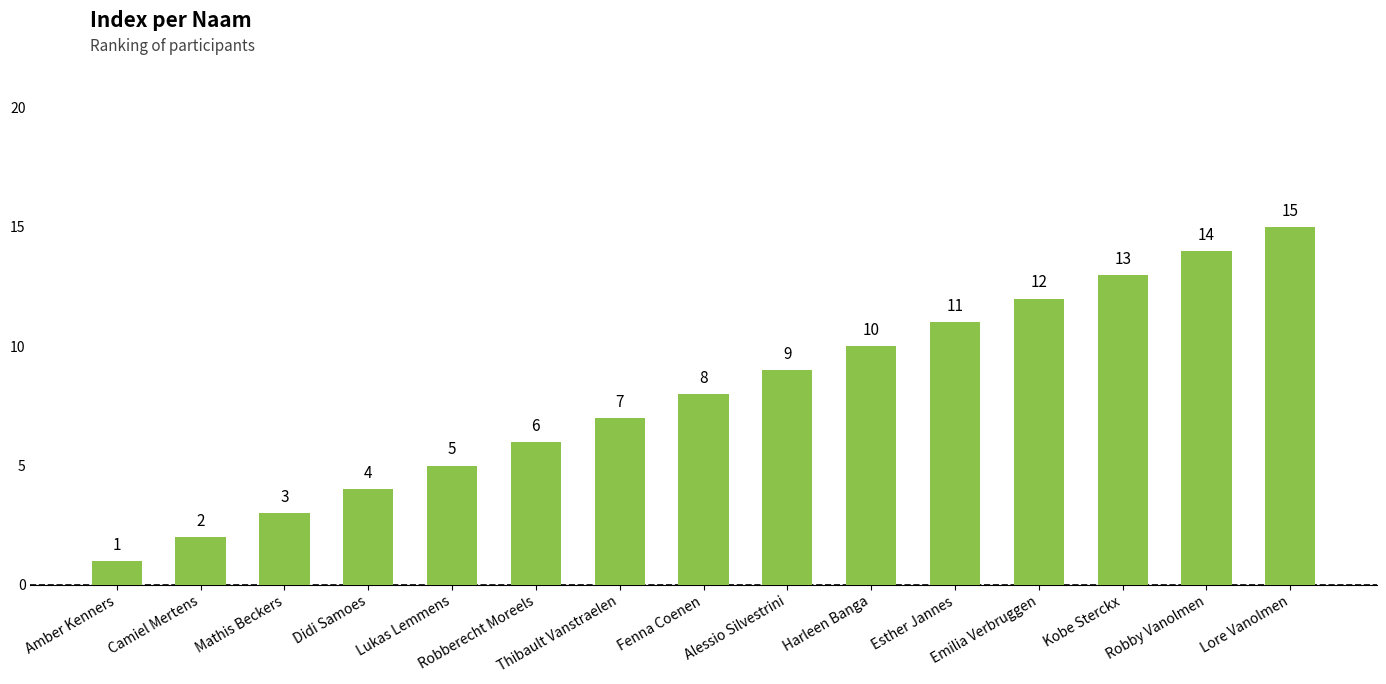

List the labels in order of value, smallest first.

Amber Kenners, Camiel Mertens, Mathis Beckers, Didi Samoes, Lukas Lemmens, Robberecht Moreels, Thibault Vanstraelen, Fenna Coenen, Alessio Silvestrini, Harleen Banga, Esther Jannes, Emilia Verbruggen, Kobe Sterckx, Robby Vanolmen, Lore Vanolmen